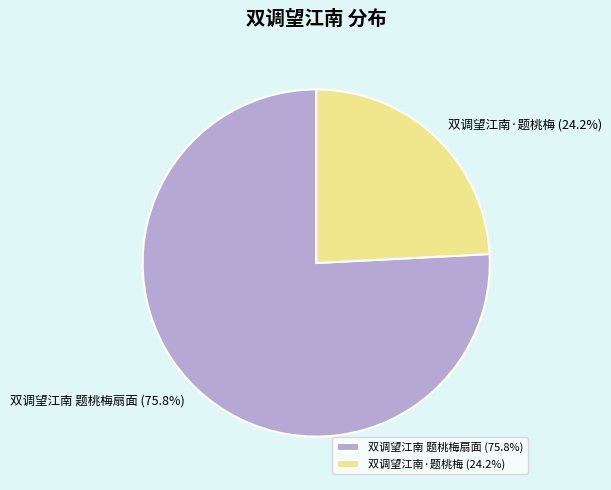

The 双调望江南 题桃梅扇面 slice represents 76% of the pie. True or false?

True